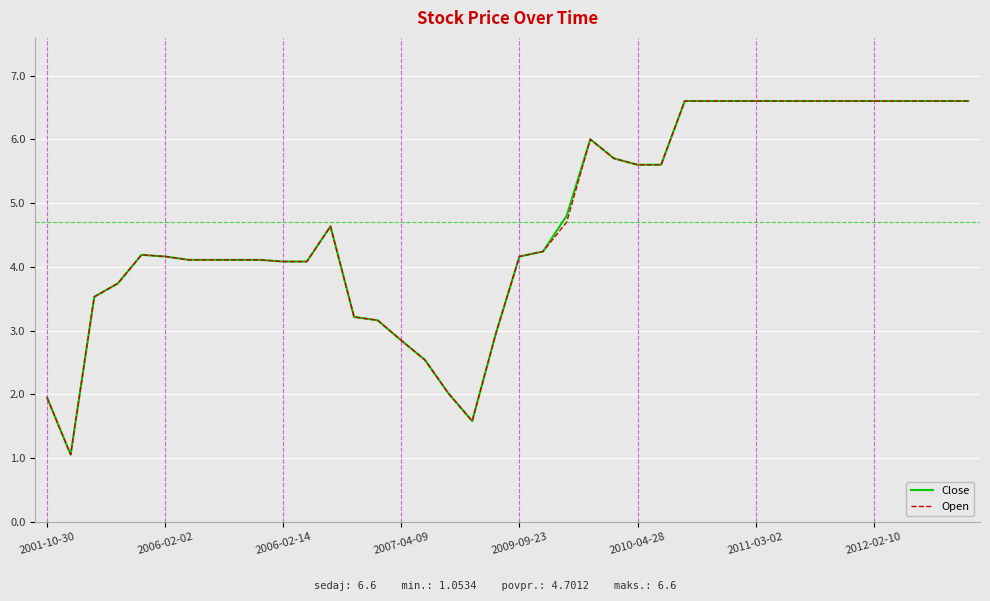

What is the difference between the maximum and minimum values in the Open series?

5.5